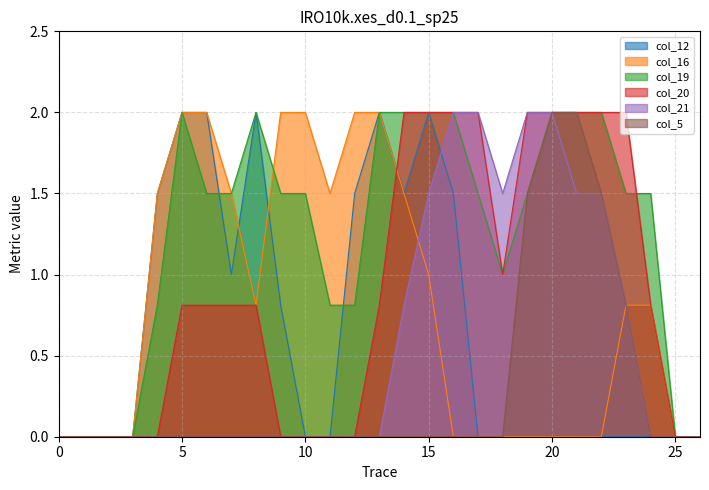

Reading right to left, transcribe all the data shown in this chart.

col_12: 26=0.0	25=0.0	24=0.0	23=0.0	22=0.0	21=0.0	20=0.0	19=0.0	18=0.0	17=0.0	16=1.5	15=2.0	14=1.5	13=2.0	12=1.5	11=0.0	10=0.0	9=0.8	8=2.0	7=1.0	6=2.0	5=2.0	4=1.5	3=0.0	2=0.0	1=0.0	0=0.0
col_16: 26=0.0	25=0.0	24=0.8	23=0.8	22=0.0	21=0.0	20=0.0	19=0.0	18=0.0	17=0.0	16=0.0	15=1.0	14=1.5	13=2.0	12=2.0	11=1.5	10=2.0	9=2.0	8=0.8	7=1.5	6=2.0	5=2.0	4=1.5	3=0.0	2=0.0	1=0.0	0=0.0
col_19: 26=0.0	25=0.0	24=1.5	23=1.5	22=2.0	21=2.0	20=2.0	19=1.5	18=1.0	17=1.5	16=2.0	15=2.0	14=2.0	13=2.0	12=0.8	11=0.8	10=1.5	9=1.5	8=2.0	7=1.5	6=1.5	5=2.0	4=0.8	3=0.0	2=0.0	1=0.0	0=0.0
col_20: 26=0.0	25=0.0	24=0.8	23=2.0	22=2.0	21=2.0	20=2.0	19=2.0	18=1.0	17=2.0	16=2.0	15=2.0	14=2.0	13=0.8	12=0.0	11=0.0	10=0.0	9=0.0	8=0.8	7=0.8	6=0.8	5=0.8	4=0.0	3=0.0	2=0.0	1=0.0	0=0.0
col_21: 26=0.0	25=0.0	24=0.0	23=0.8	22=1.5	21=1.5	20=2.0	19=2.0	18=1.5	17=2.0	16=2.0	15=1.5	14=0.8	13=0.0	12=0.0	11=0.0	10=0.0	9=0.0	8=0.0	7=0.0	6=0.0	5=0.0	4=0.0	3=0.0	2=0.0	1=0.0	0=0.0
col_5: 26=0.0	25=0.0	24=0.0	23=0.8	22=1.5	21=2.0	20=2.0	19=1.5	18=0.0	17=0.0	16=0.0	15=0.0	14=0.0	13=0.0	12=0.0	11=0.0	10=0.0	9=0.0	8=0.0	7=0.0	6=0.0	5=0.0	4=0.0	3=0.0	2=0.0	1=0.0	0=0.0